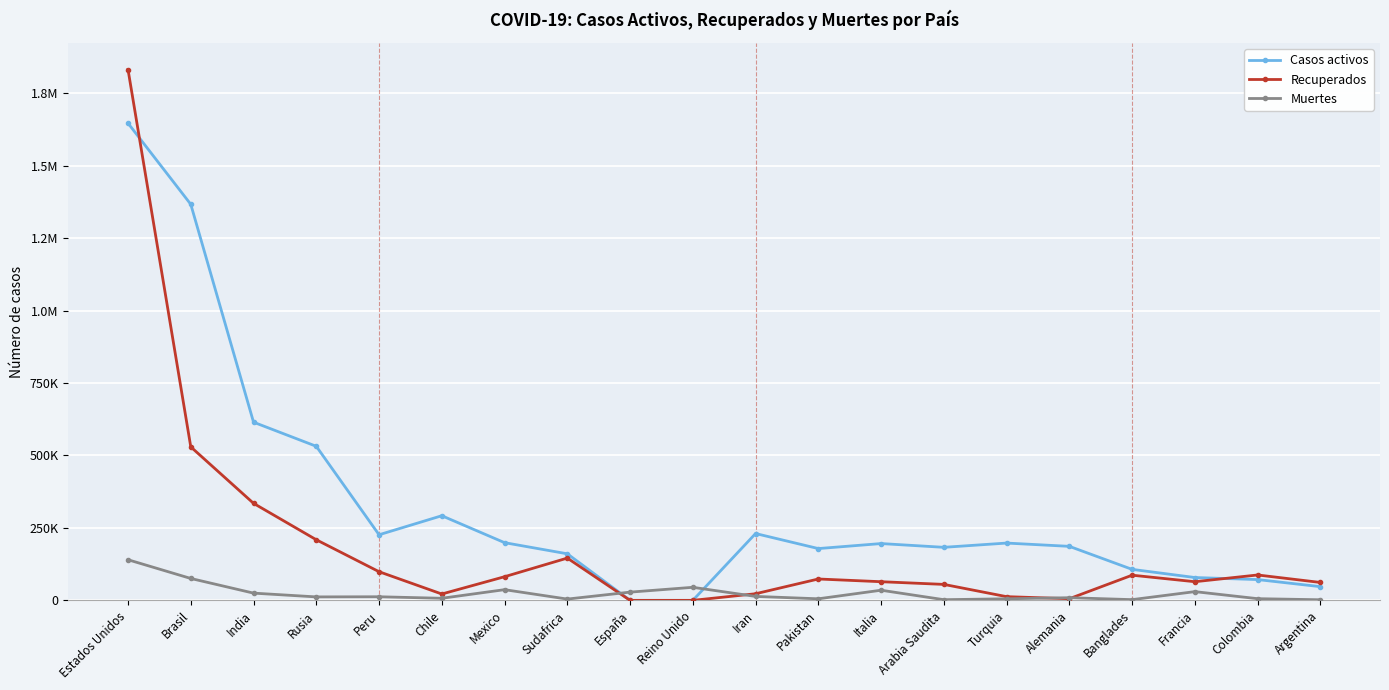

Is this an area chart (filled region under the line)?

No